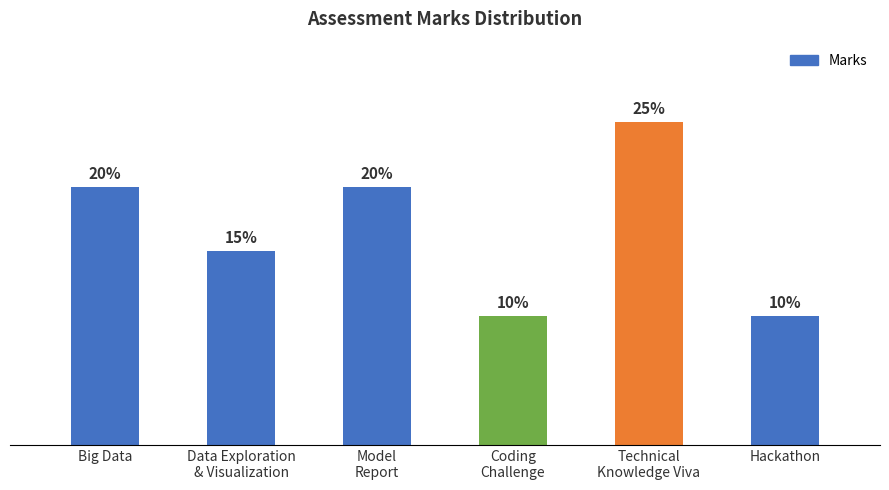

Does the chart contain any negative values?

No